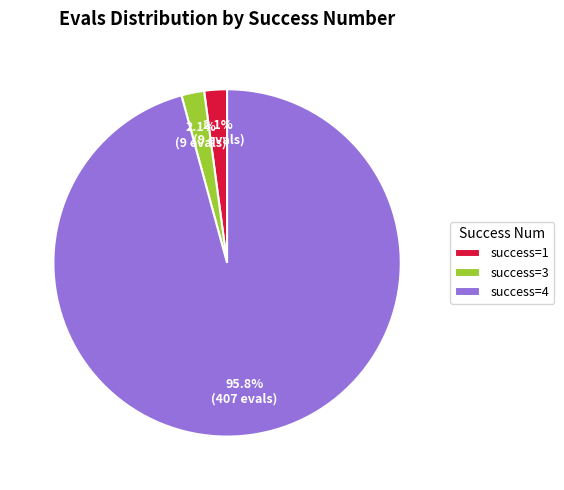

Combined, do success=3 and success=4 account for over 50%?

Yes